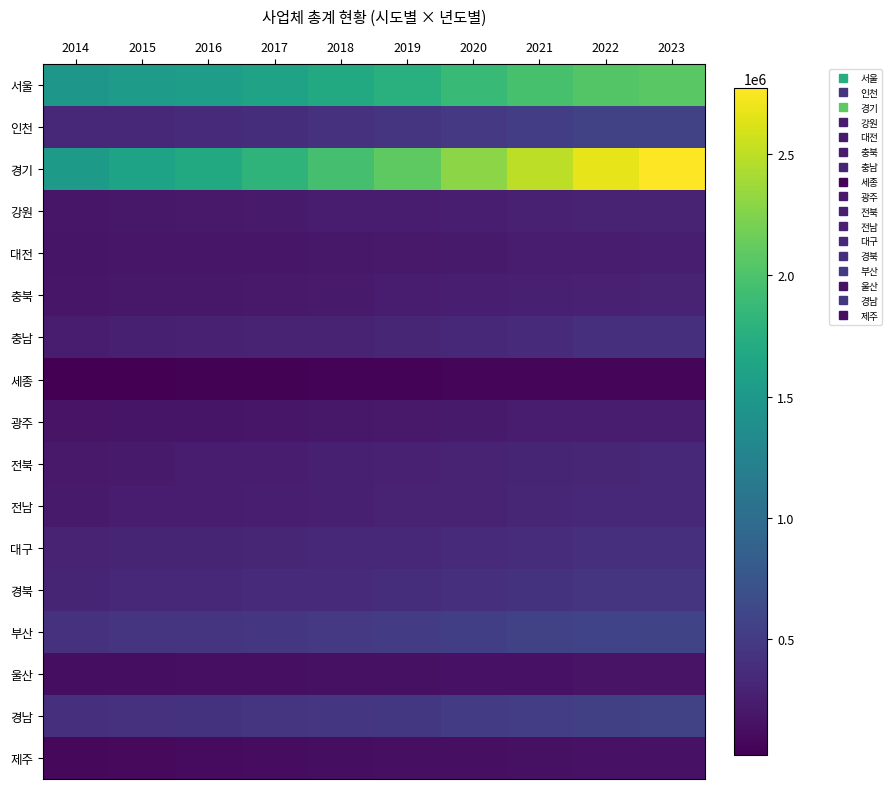

Between 2022 and 2020, which is larger?

2022